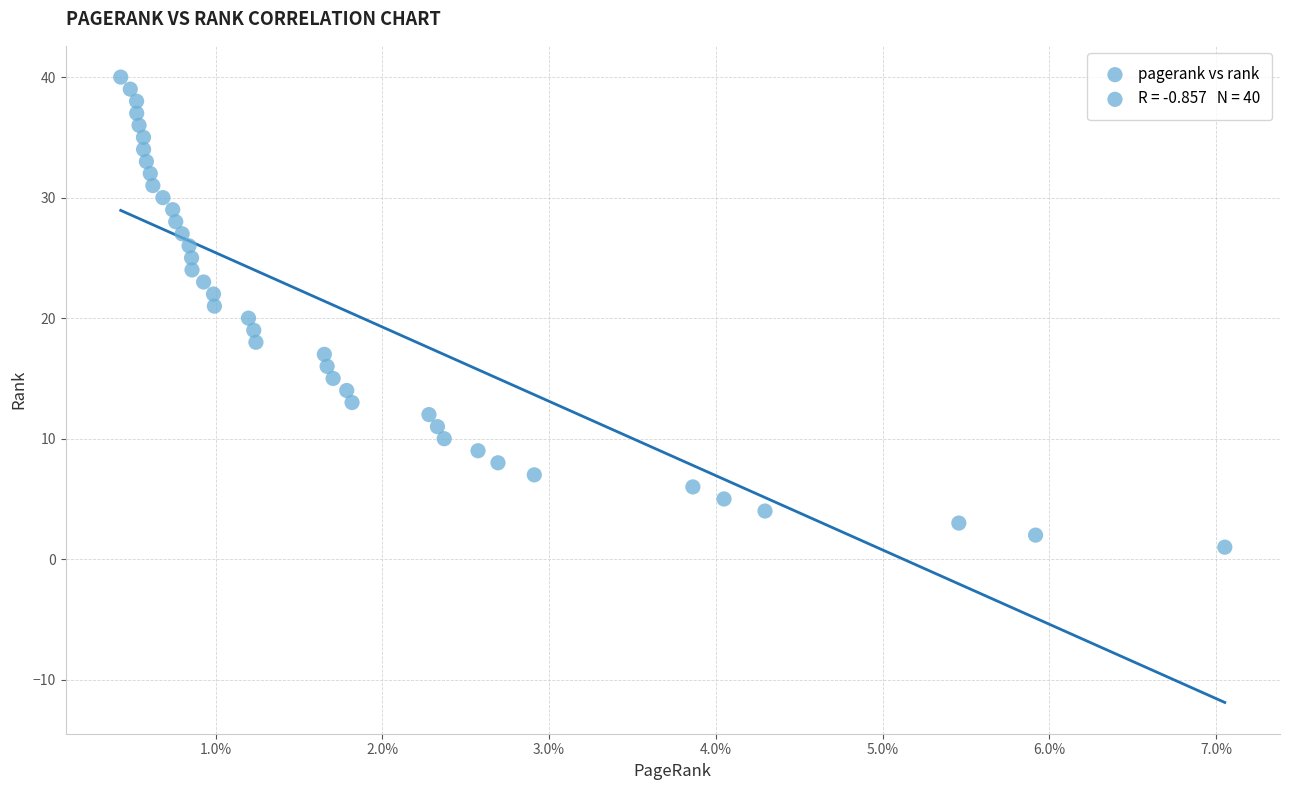

What is the range of Y values (max minus min)?

39